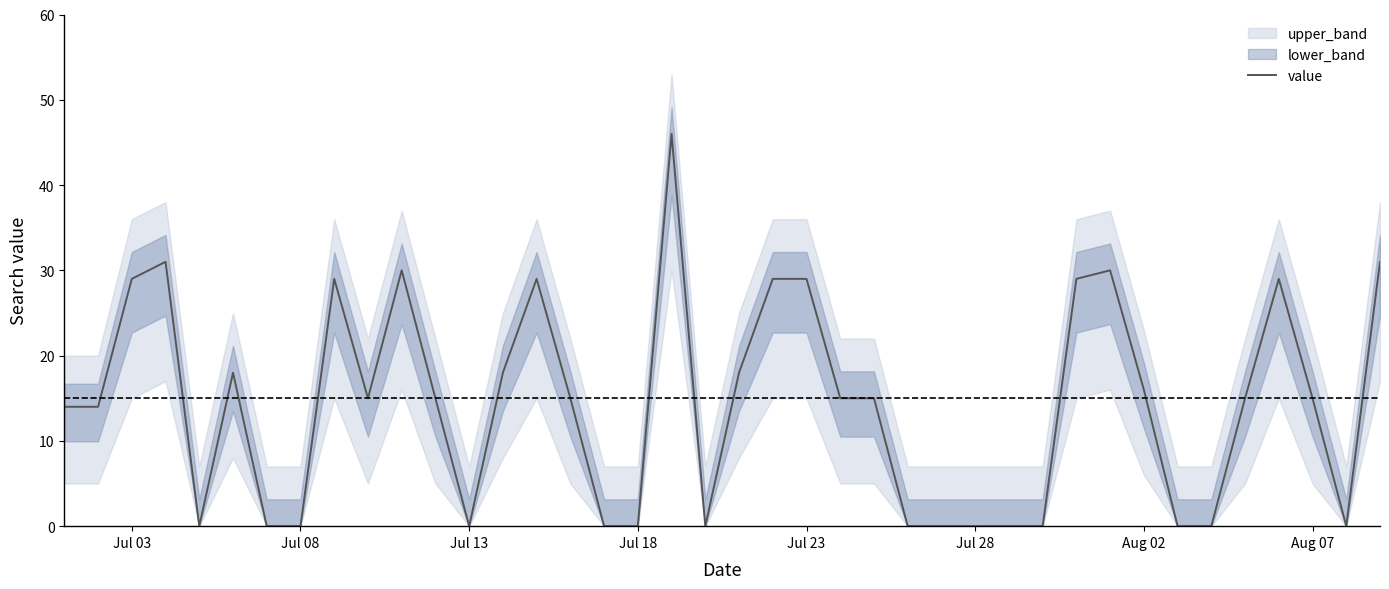

Is it true that the value at Aug 02 is -27?

False